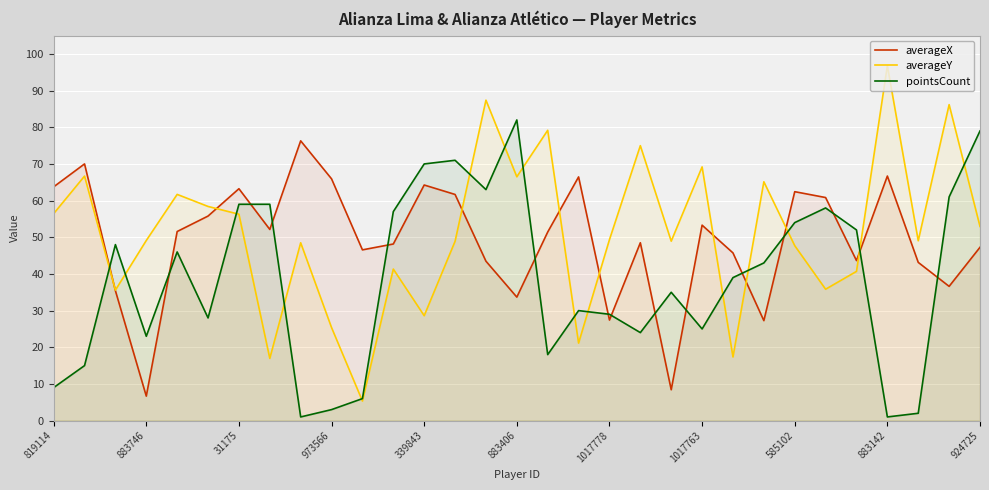

What is the greatest value displayed?

96.8